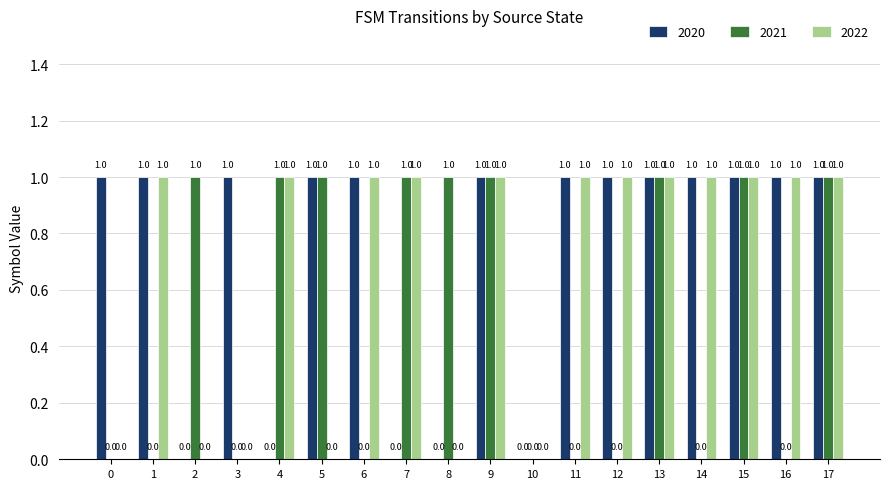

Is the value of 2022 at 11 greater than the value of 2021 at 12?

Yes